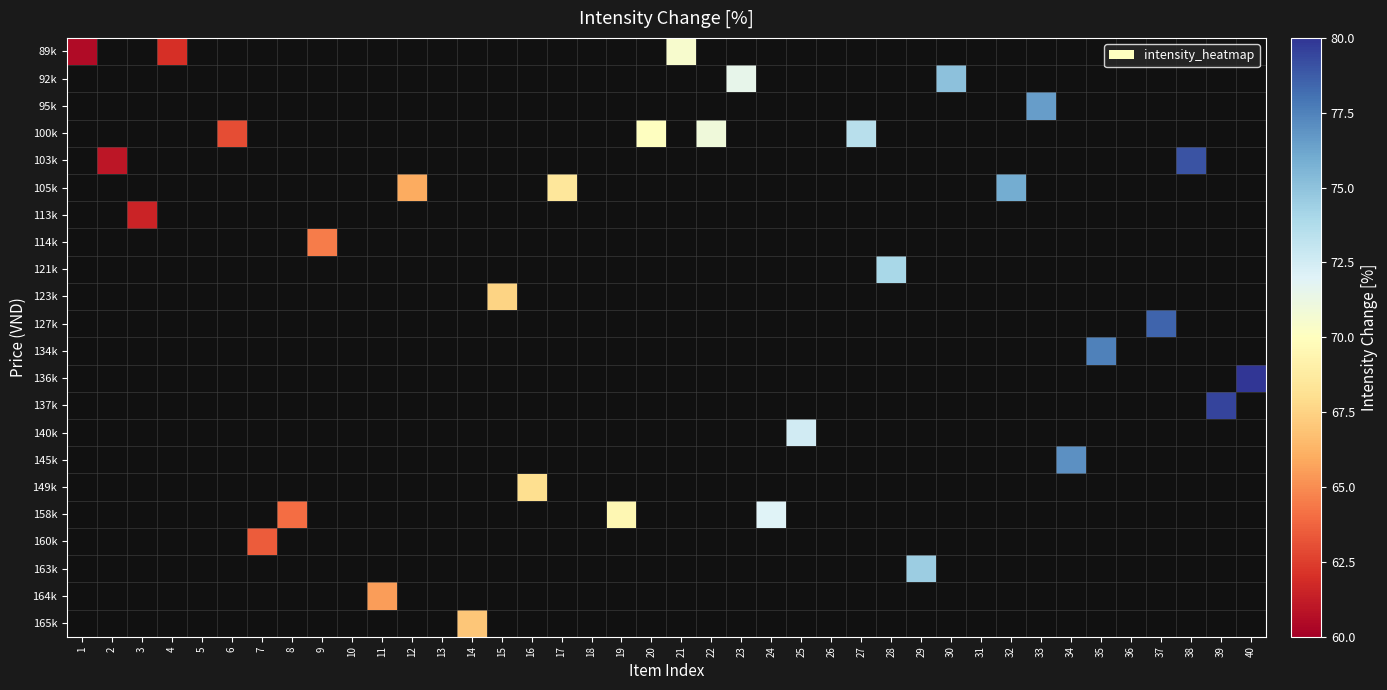

Rank the series by their maximum value, from lowest to highest.

89k, 92k, 95k, 100k, 103k, 105k, 113k, 114k, 121k, 123k, 127k, 134k, 136k, 137k, 140k, 145k, 149k, 158k, 160k, 163k, 164k, 165k